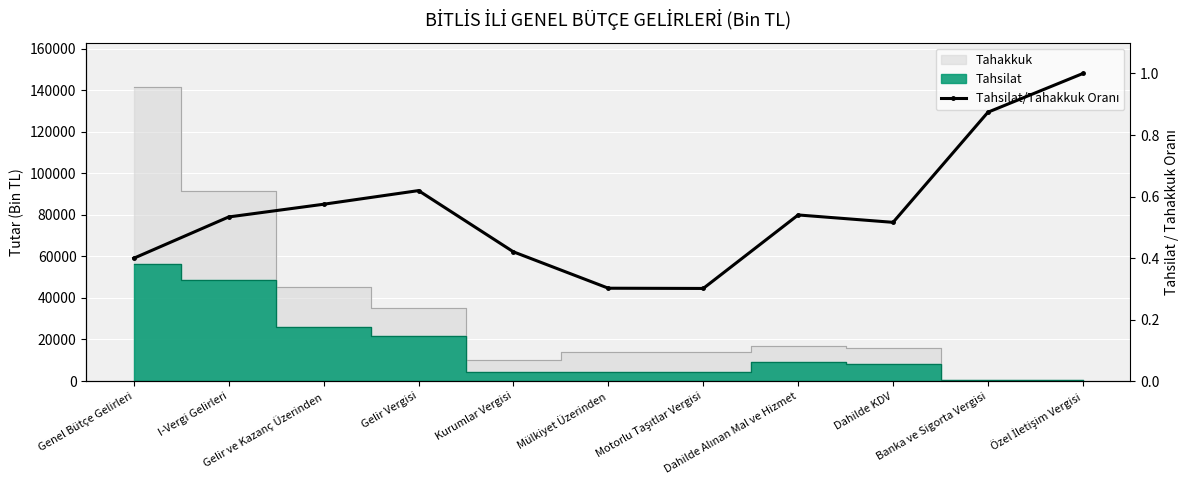

How many values are between 0 and 1?

11